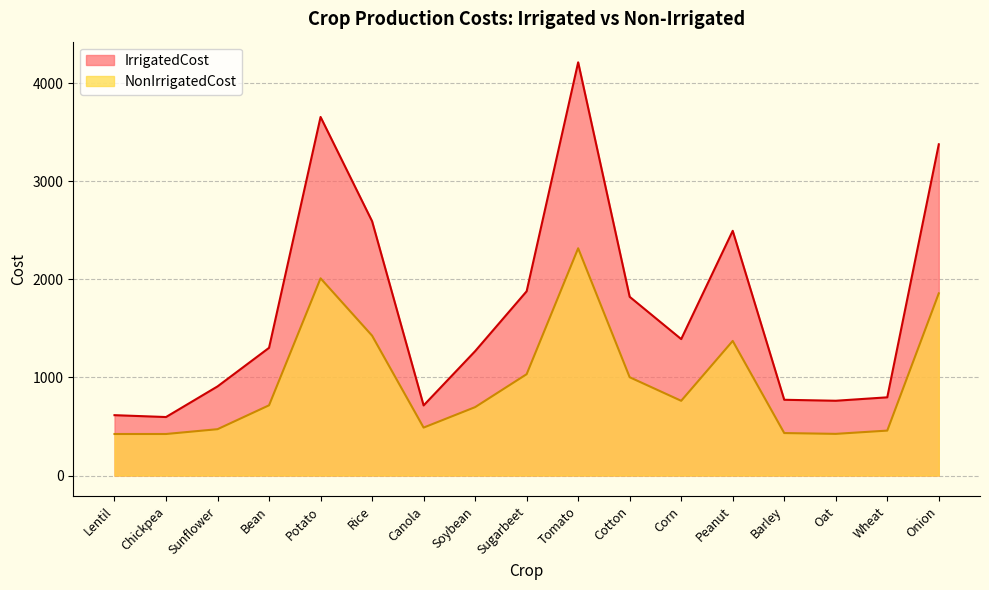

True or false: IrrigatedCost has a value of 402.2 at Canola.

False